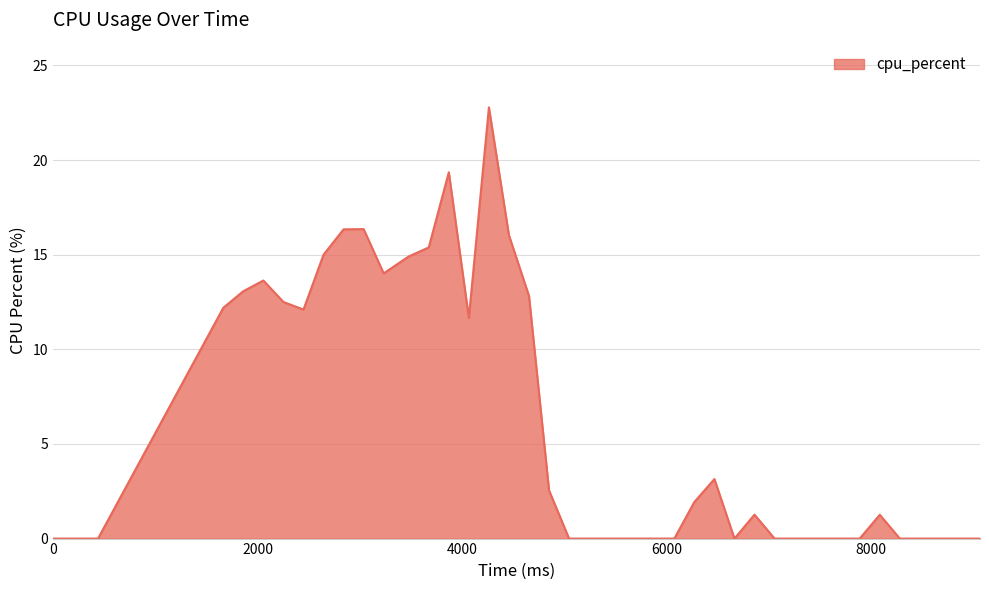

What is the greatest value displayed?

22.8